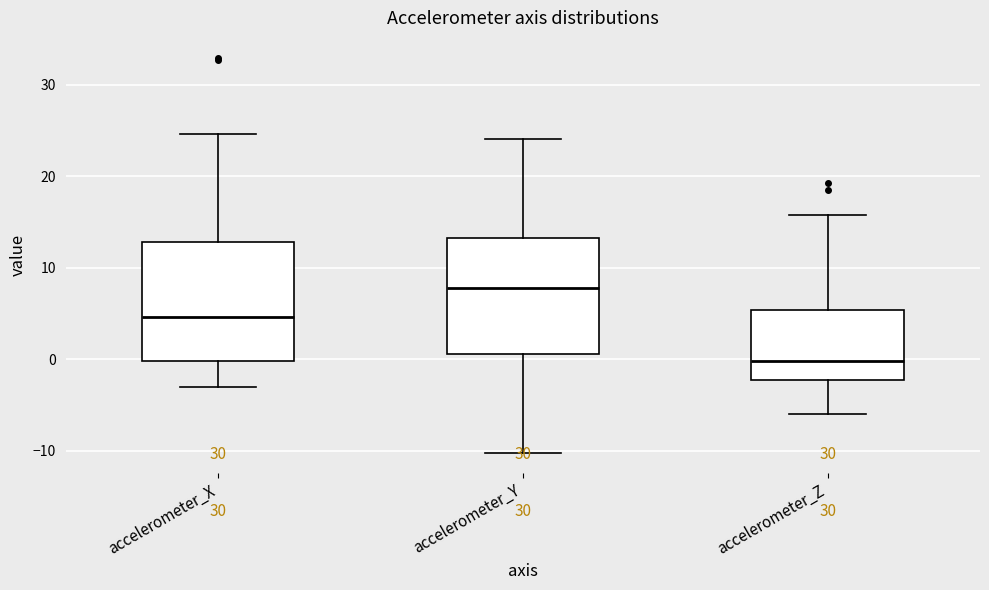

Where is the upper edge of the box for accelerometer_X on the y-axis? The values are not printed on the chart, so give them approximately, as read against the axis.

13